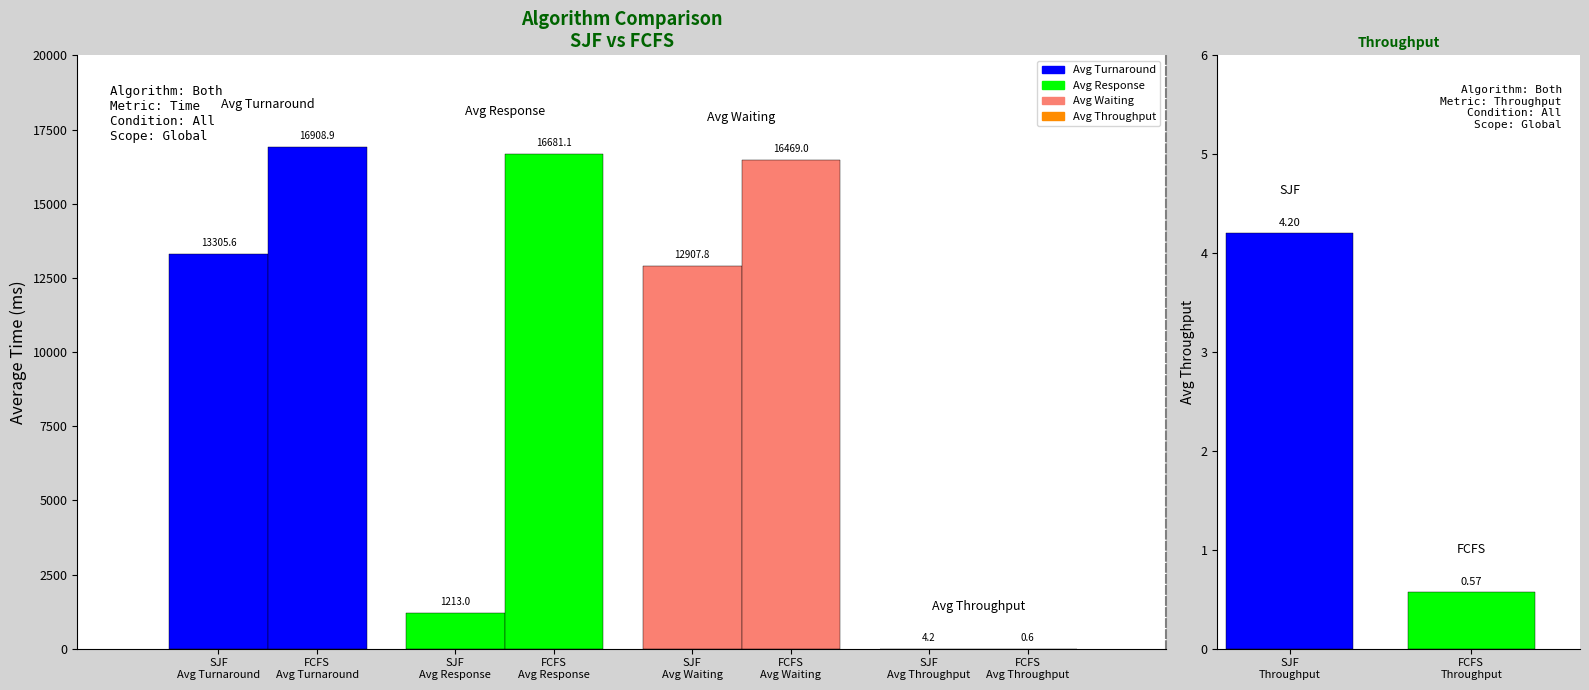

What is the total value across all series at SJF?

27430.6